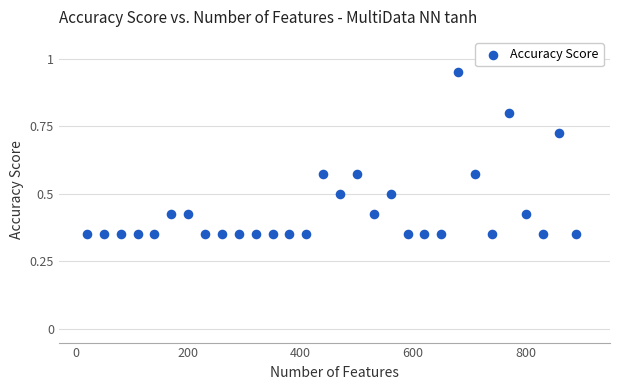

What is the range of X values (max minus min)?

870.0